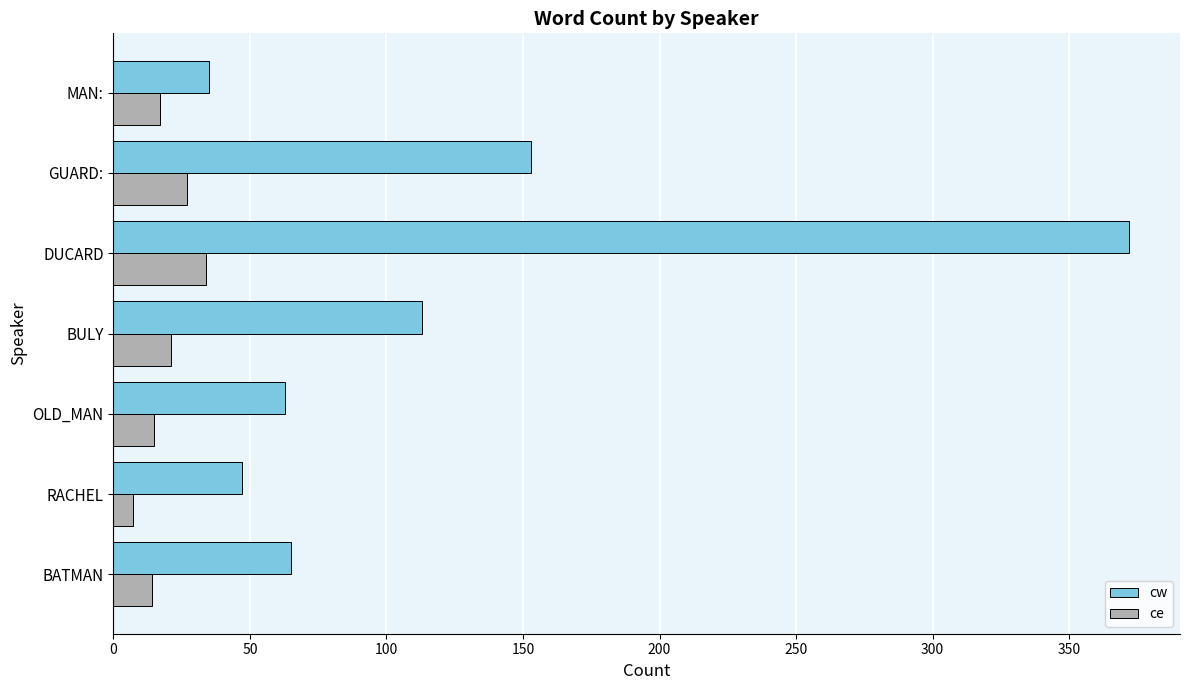

Rank the series by their average value, from lowest to highest.

ce, cw